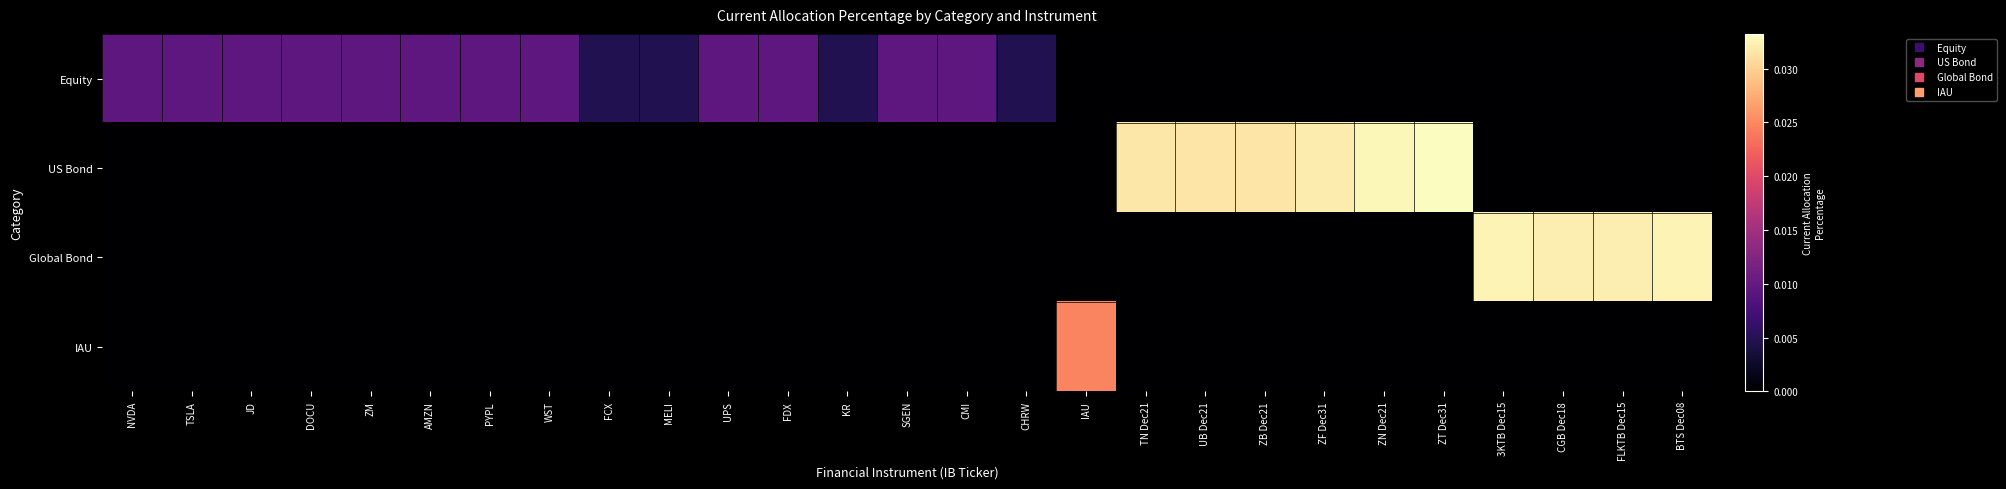

At how many categories does at least one series exceed 0?

27